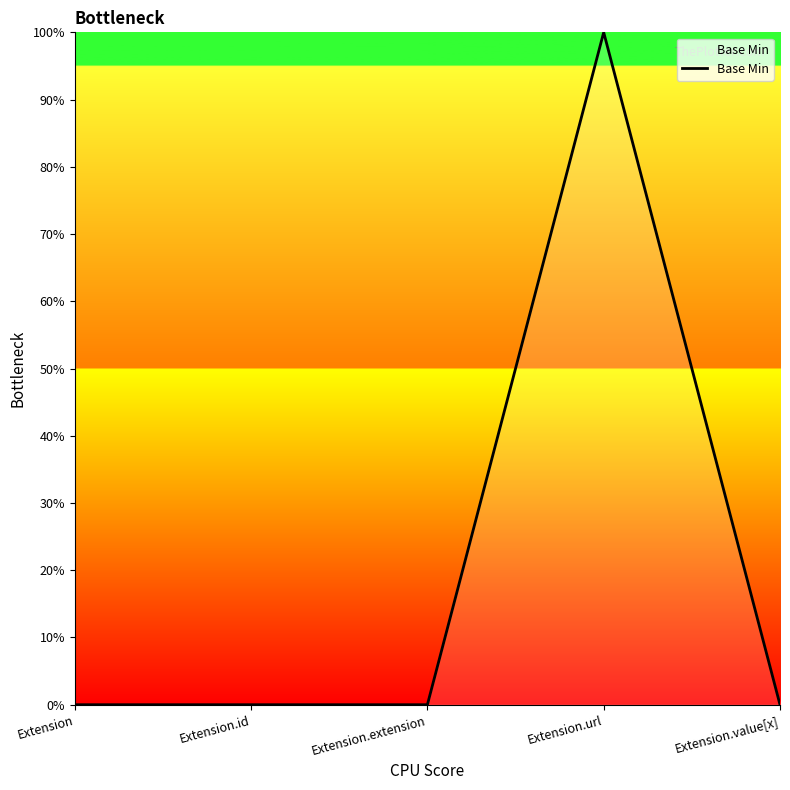

Reading left to right, extract all data points from this chart.

Extension=0	Extension.id=0	Extension.extension=0	Extension.url=1	Extension.value[x]=0